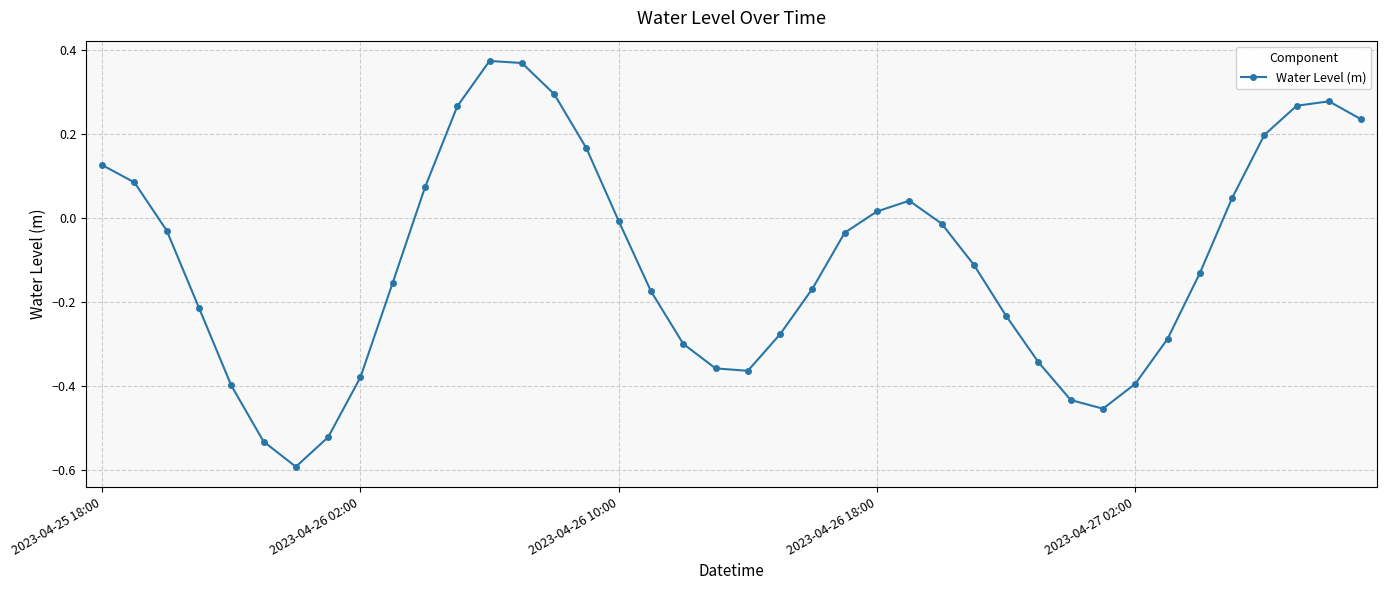

What is the smallest value displayed?

-0.6